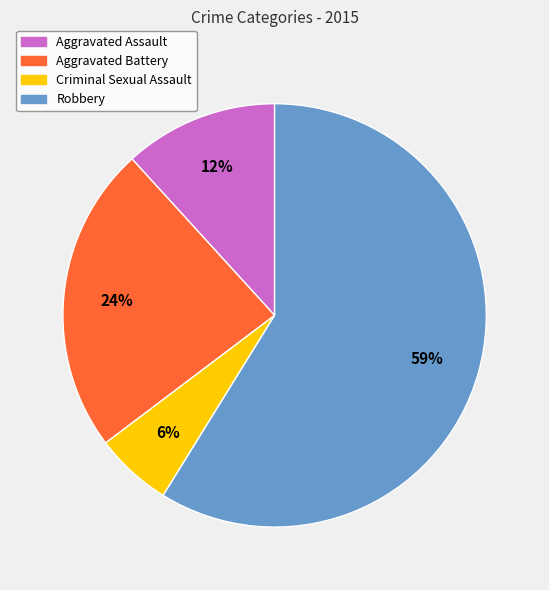

To the nearest percent, what percentage of the pie is Criminal Sexual Assault?

6%